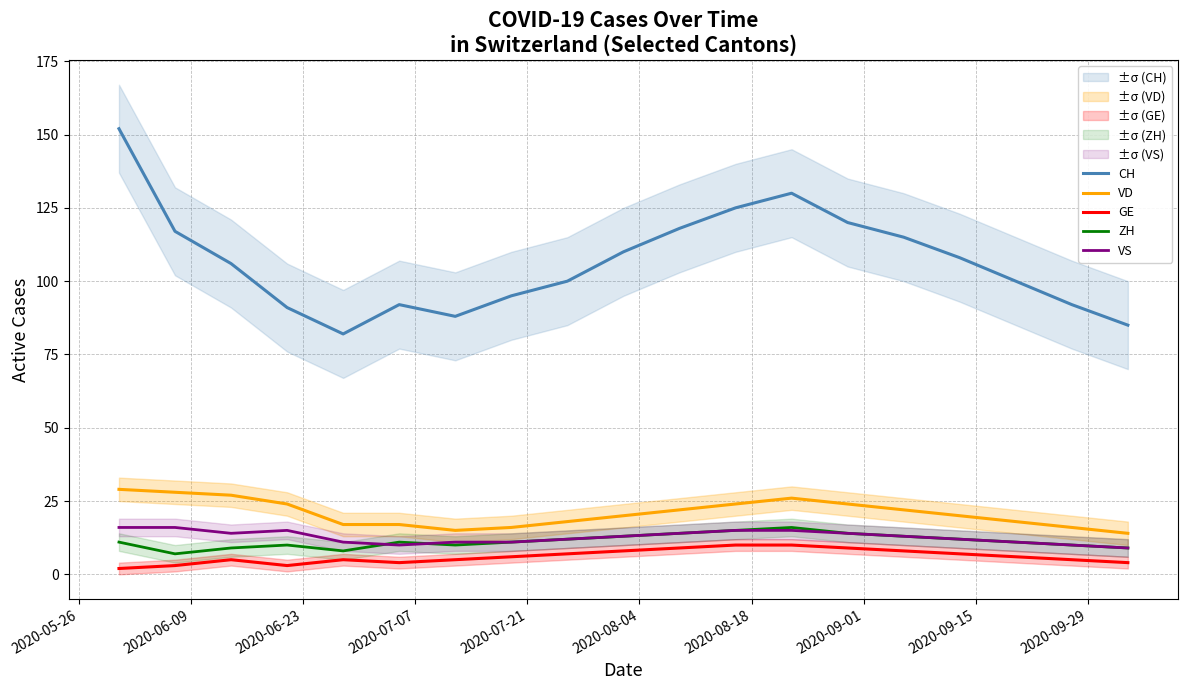

True or false: CH and ZH intersect in this chart.

False